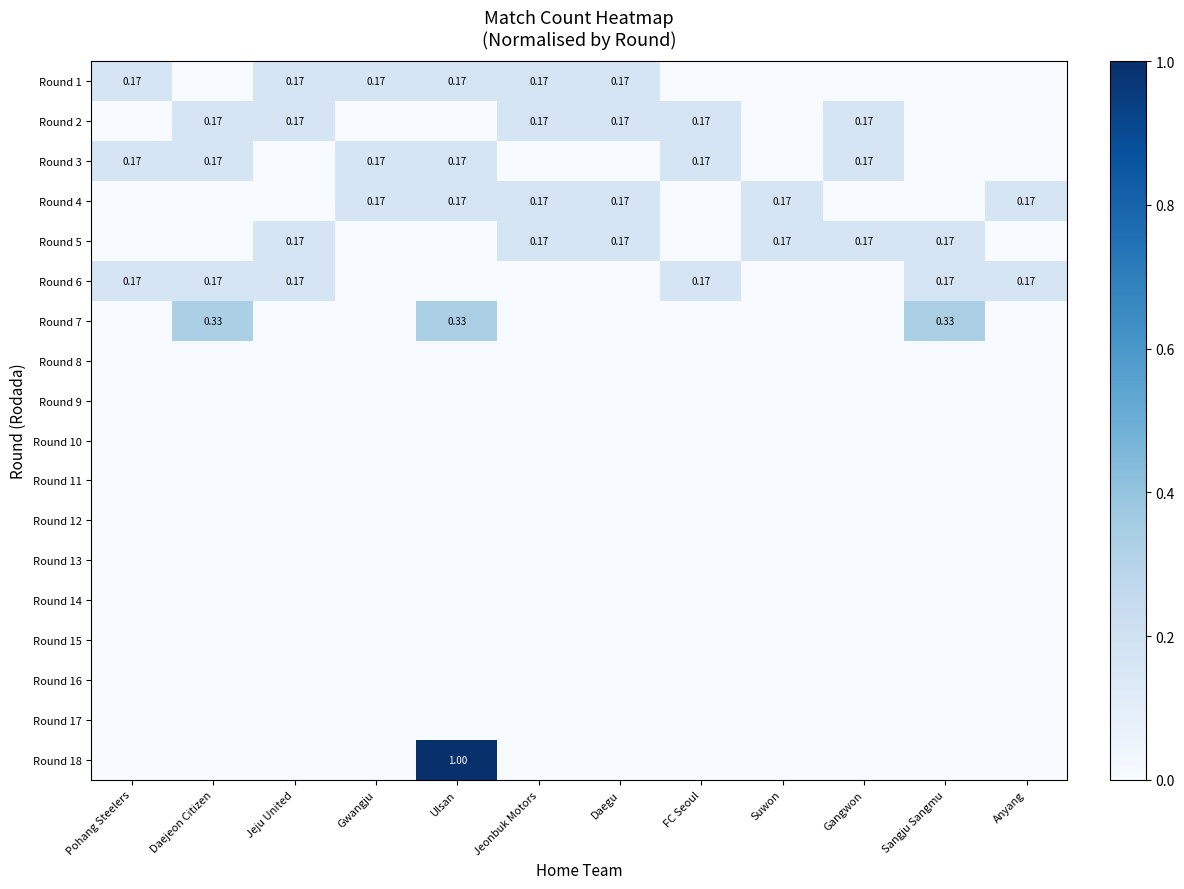

What is the highest value of the Round 1 series?

0.2